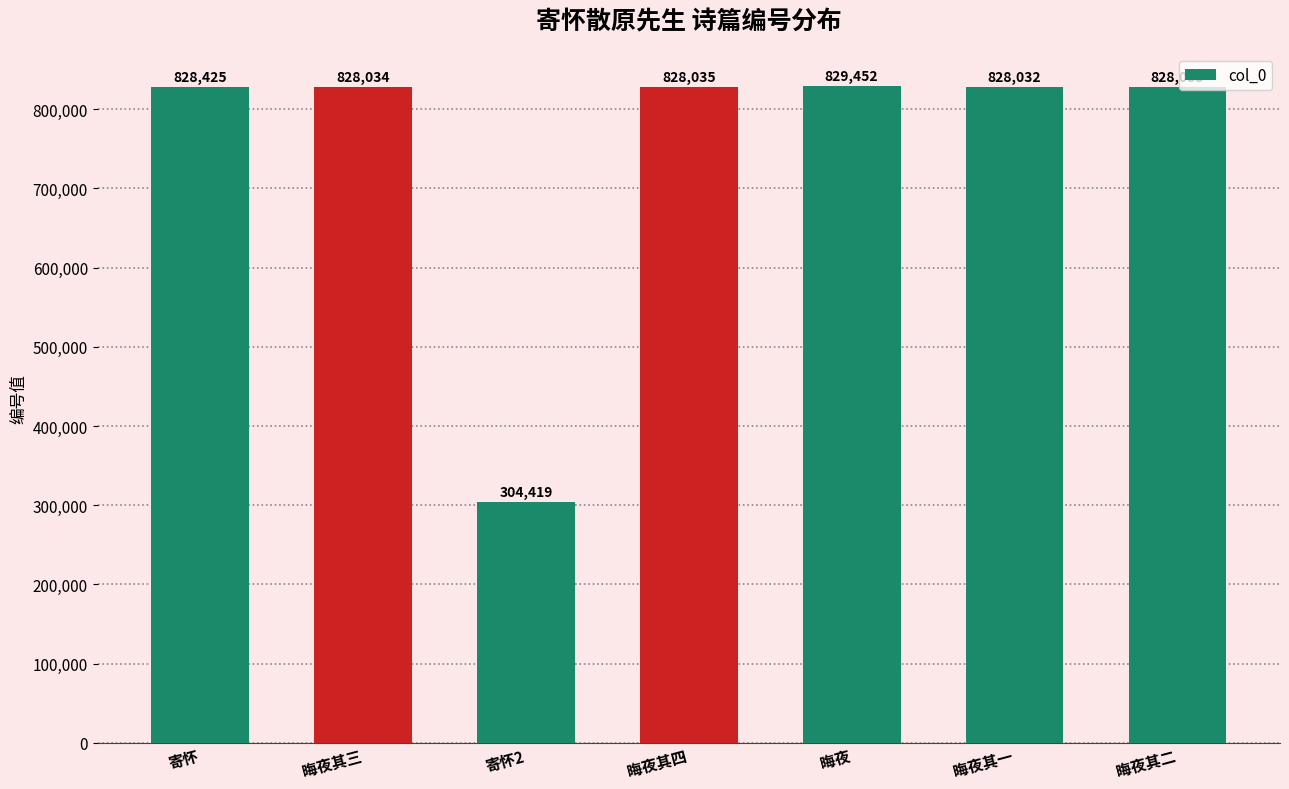

Read the value at 晦夜, to the nearest 50.

829450